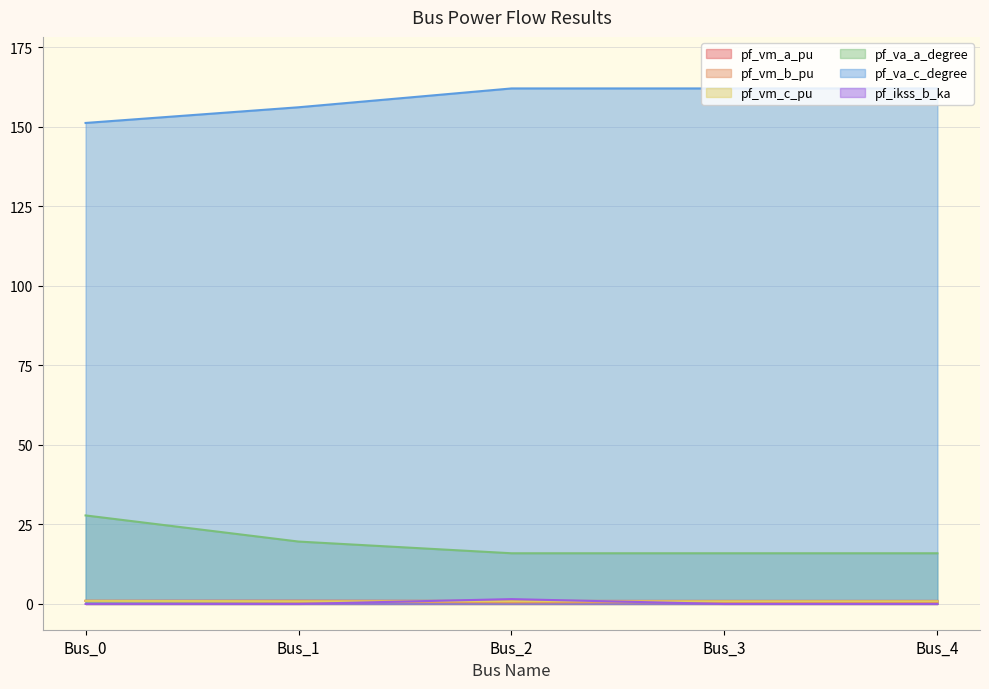

True or false: pf_vm_a_pu and pf_vm_c_pu intersect in this chart.

False